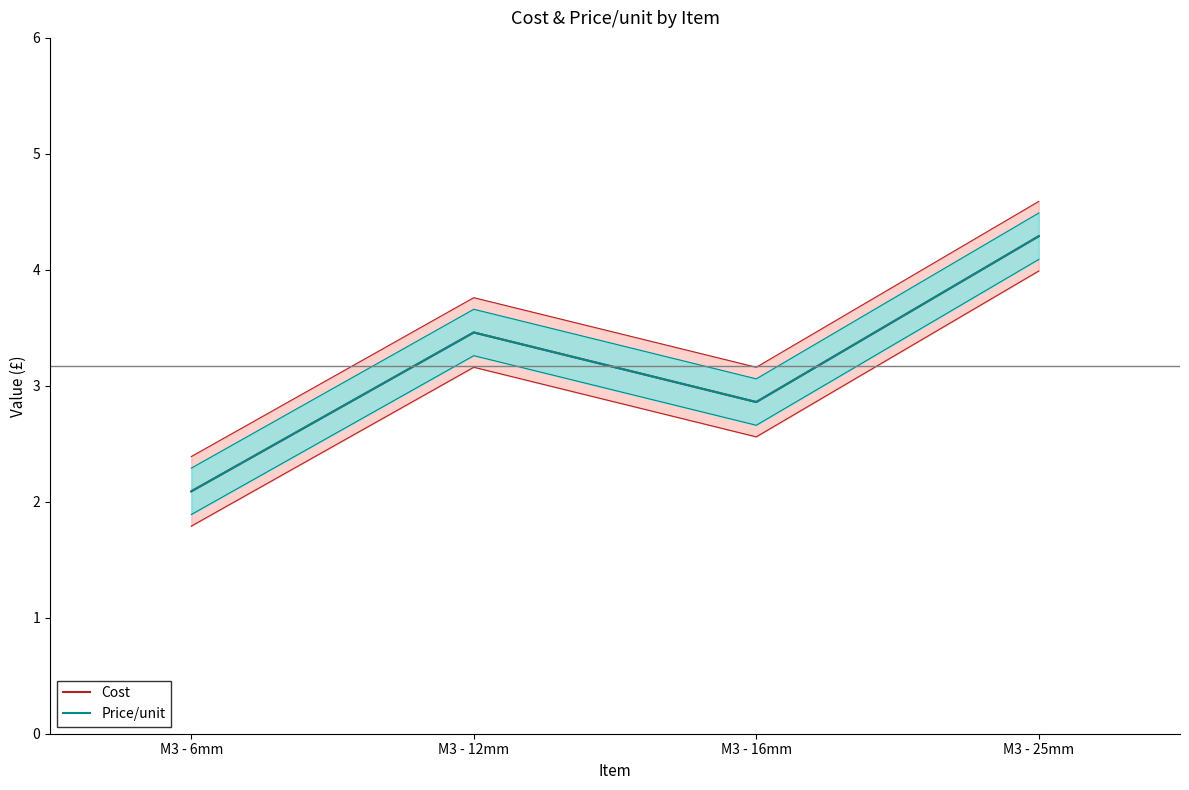

Reading left to right, what are all the values shown in this chart?

Cost: M3 - 6mm=2.1	M3 - 12mm=3.5	M3 - 16mm=2.9	M3 - 25mm=4.3
Price/unit: M3 - 6mm=2.1	M3 - 12mm=3.5	M3 - 16mm=2.9	M3 - 25mm=4.3